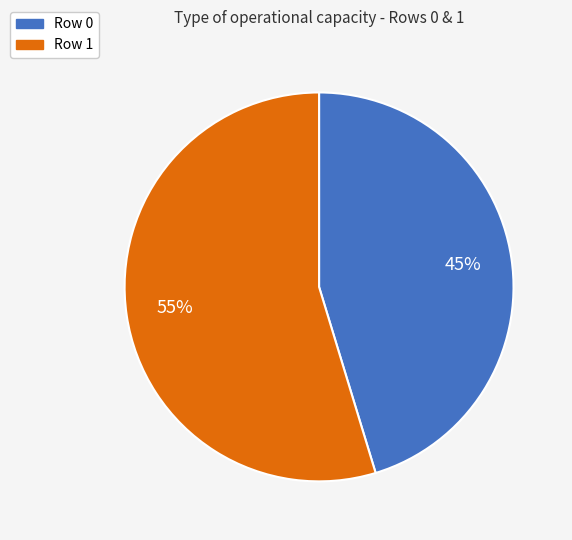

Do Row 0 and Row 1 together represent more than half of the pie?

Yes